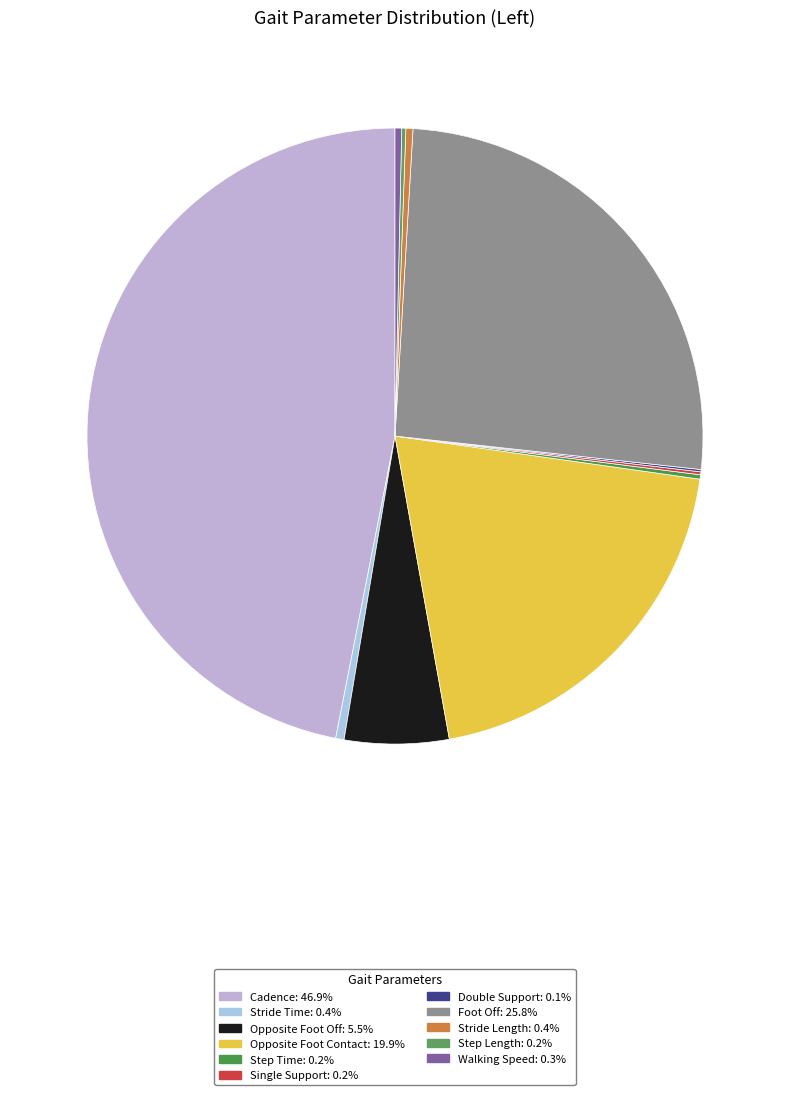

Do Opposite Foot Contact and Step Time together represent more than half of the pie?

No